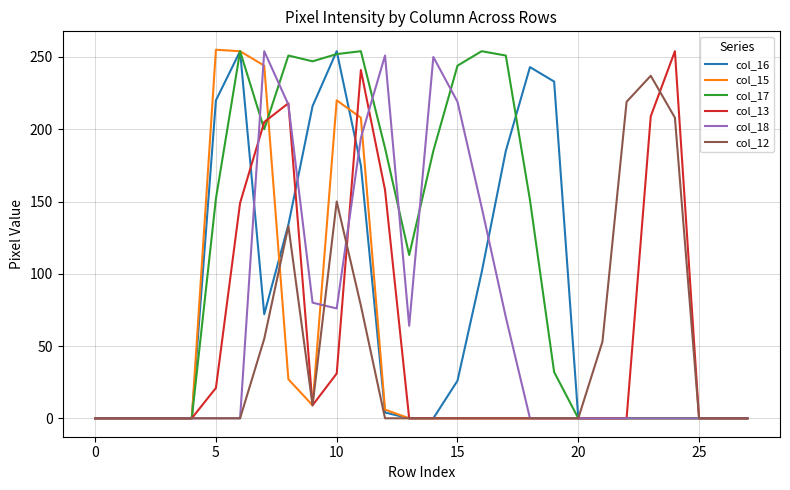

What is the maximum value for col_12?

237